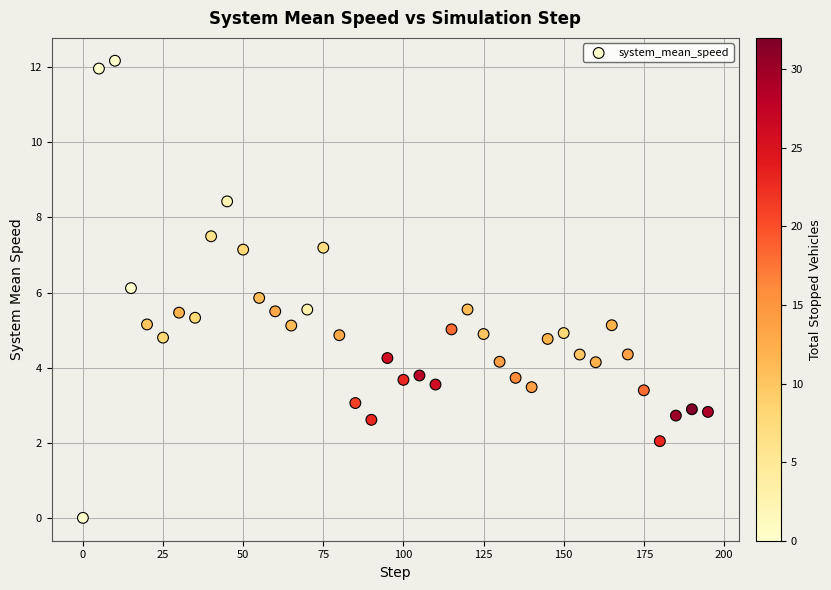

What is the range of Y values (max minus min)?

12.2